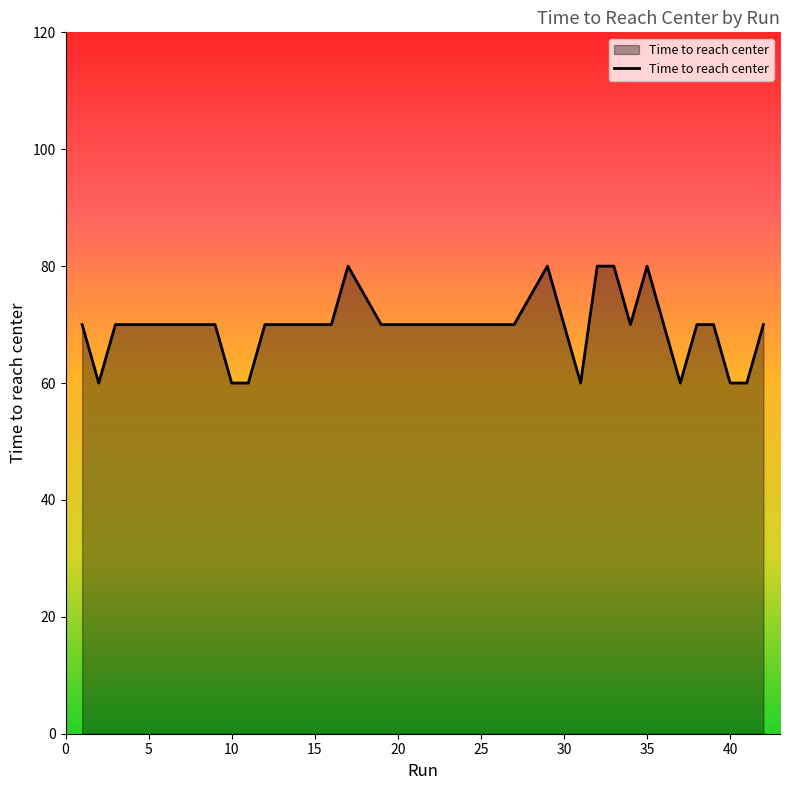

What is the maximum value shown in the chart?

80